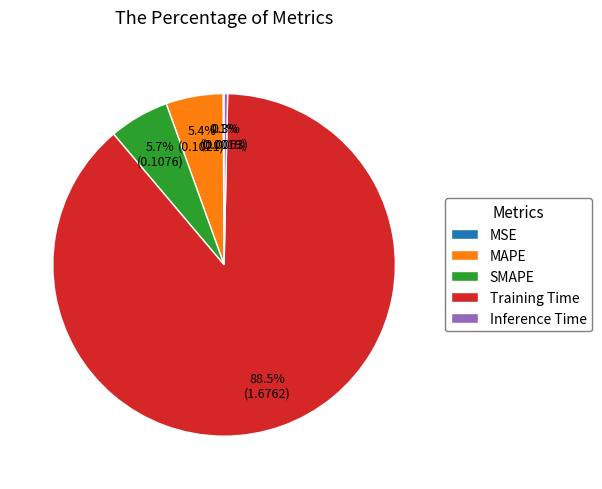

What percentage is the MAPE slice, to the nearest percent?

5%